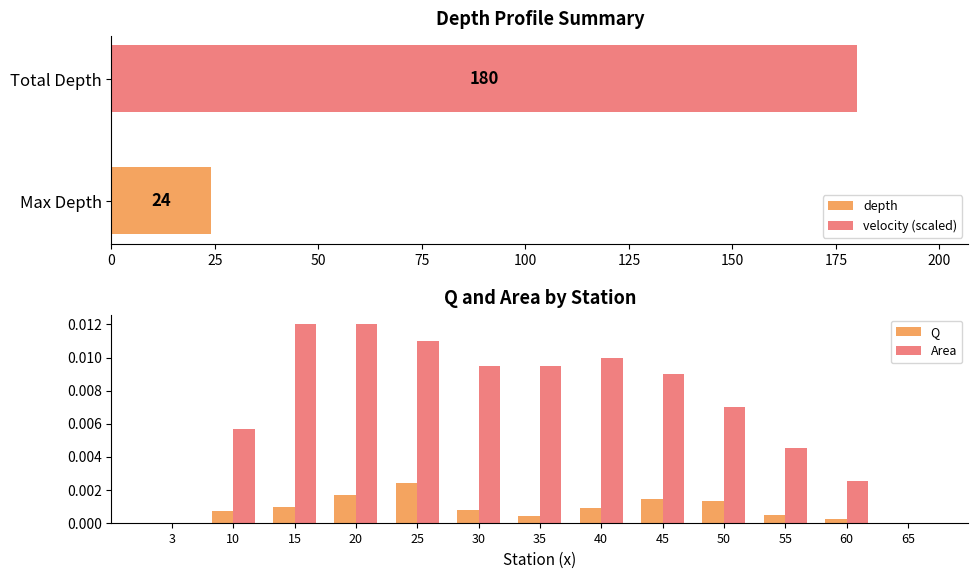

List the series in order of their peak value, highest first.

Area, Q